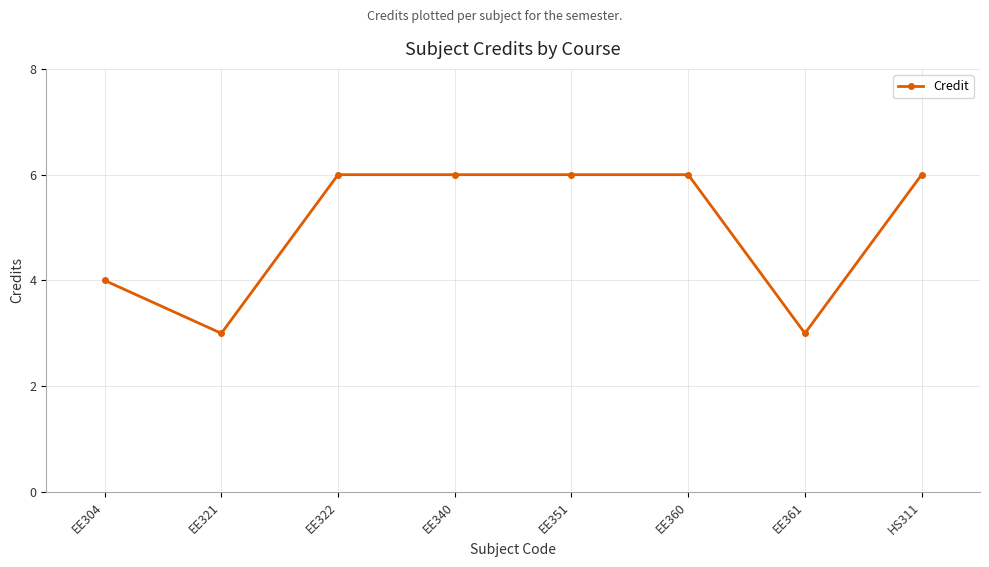

Reading left to right, extract all data points from this chart.

4	3	6	6	6	6	3	6